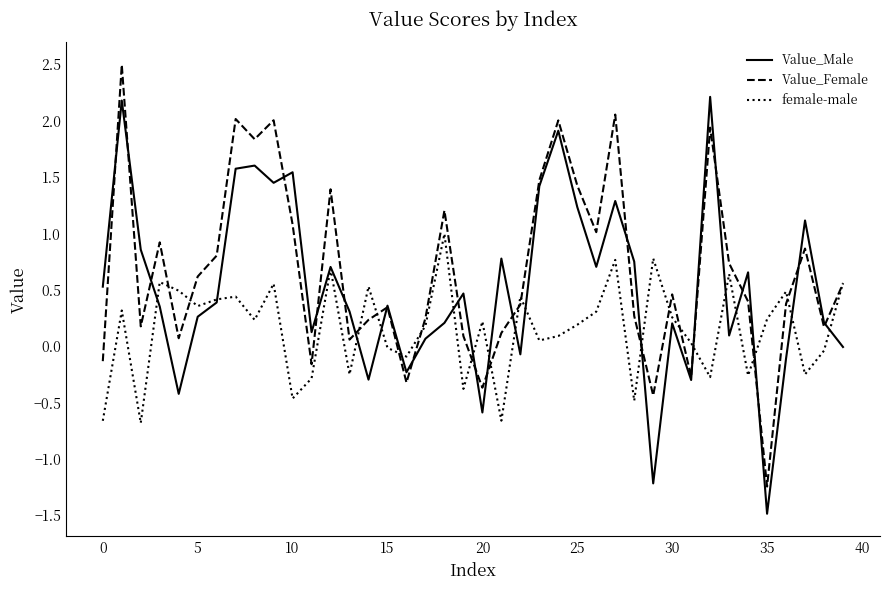

Rank the series by their average value, from lowest to highest.

female-male, Value_Male, Value_Female